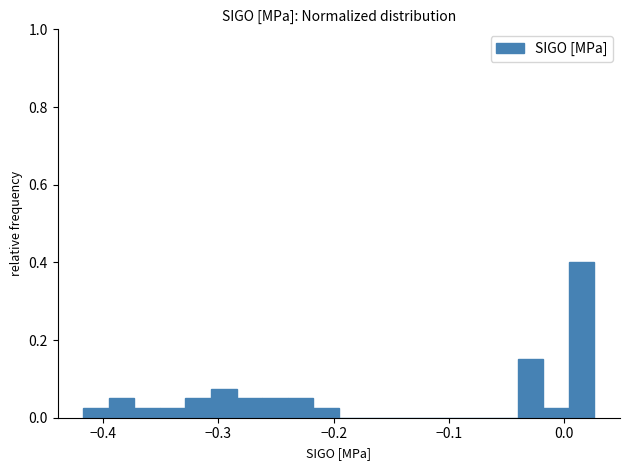

Read against the x-axis, roughly where is the centre of the tallest bar?

0.02